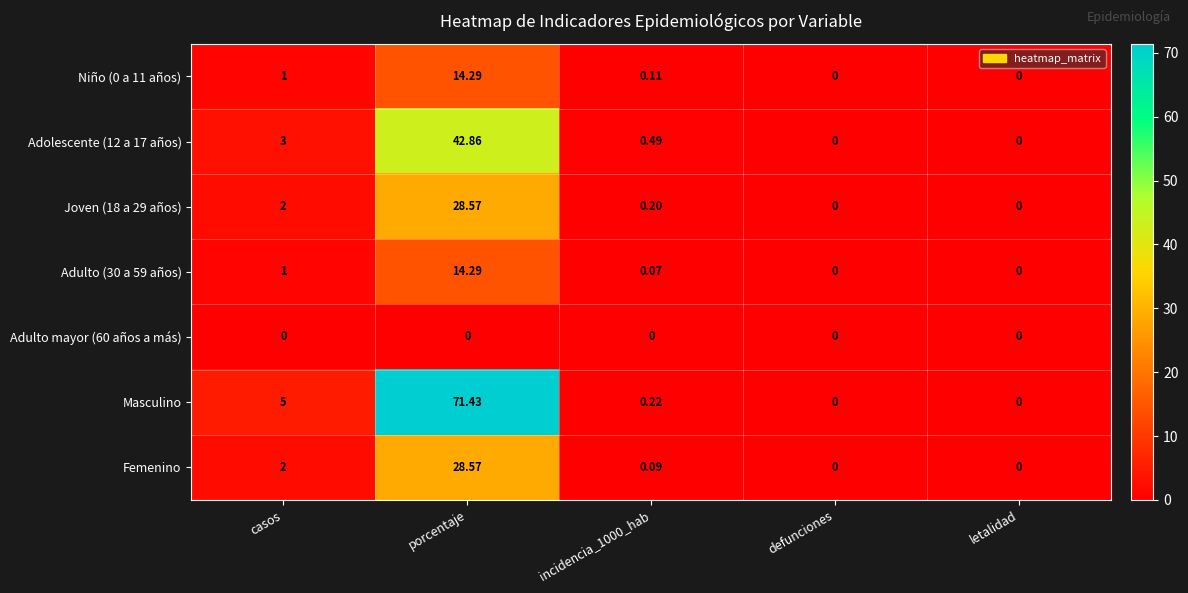

Between casos and letalidad, which series saw the biggest shift?

Masculino